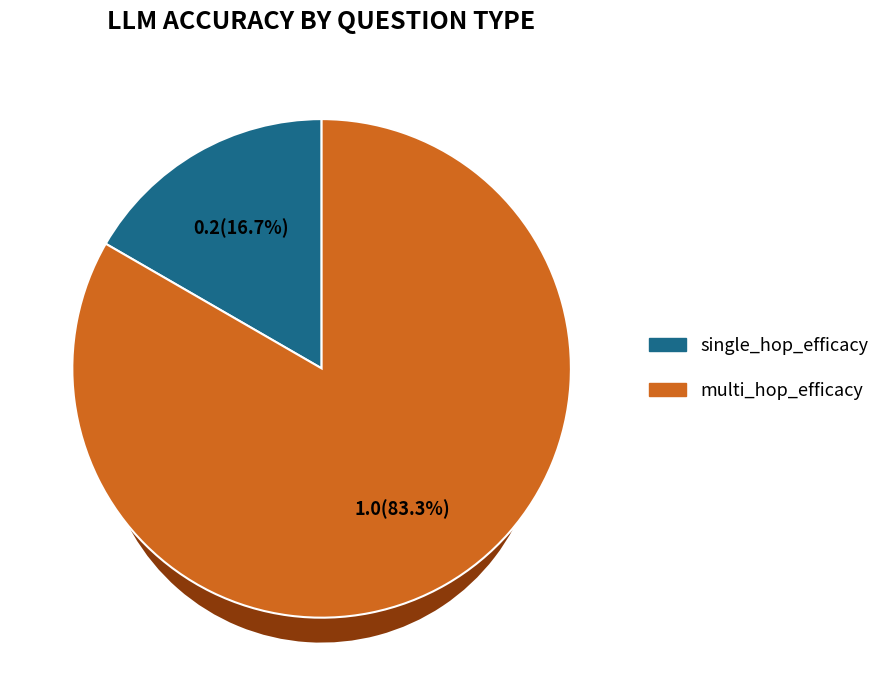

How many segments does this pie chart have?

2